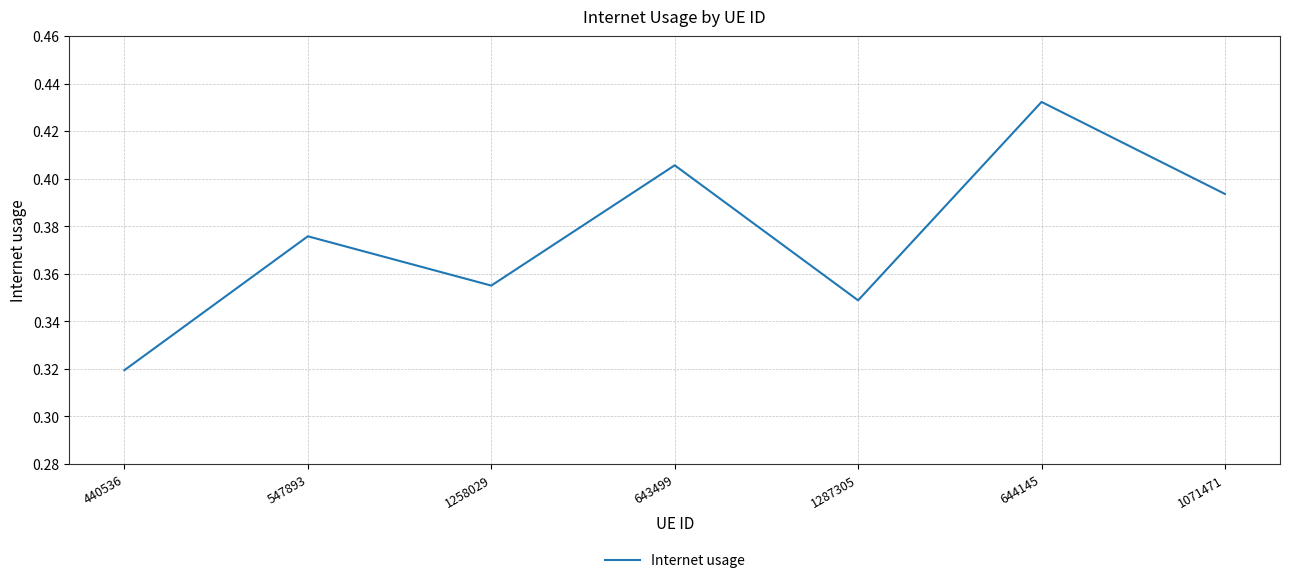

Where is the data nearest to the value 0?

440536